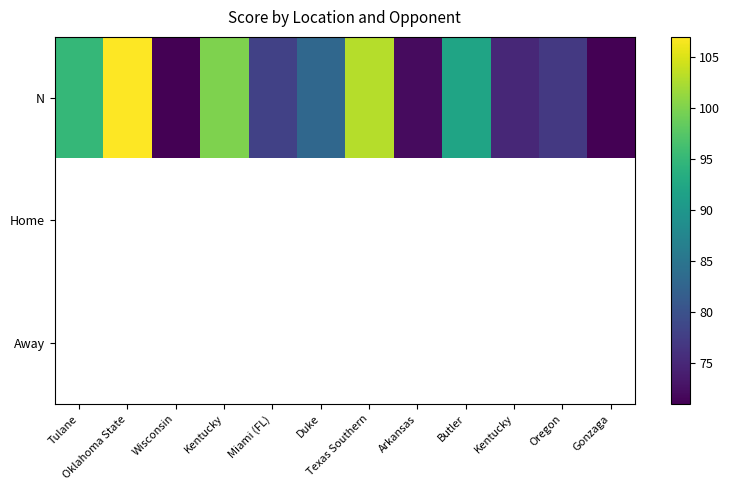

Rank the series at Gonzaga from highest to lowest value.

N, Home, Away